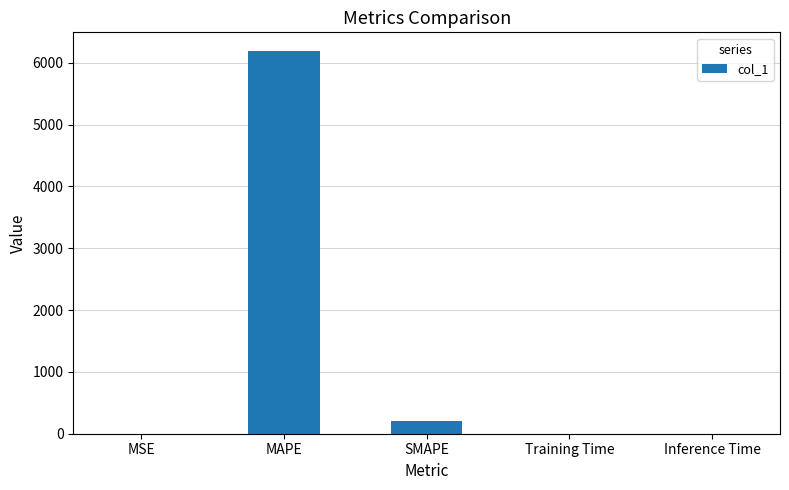

What is the greatest value displayed?

6184.3